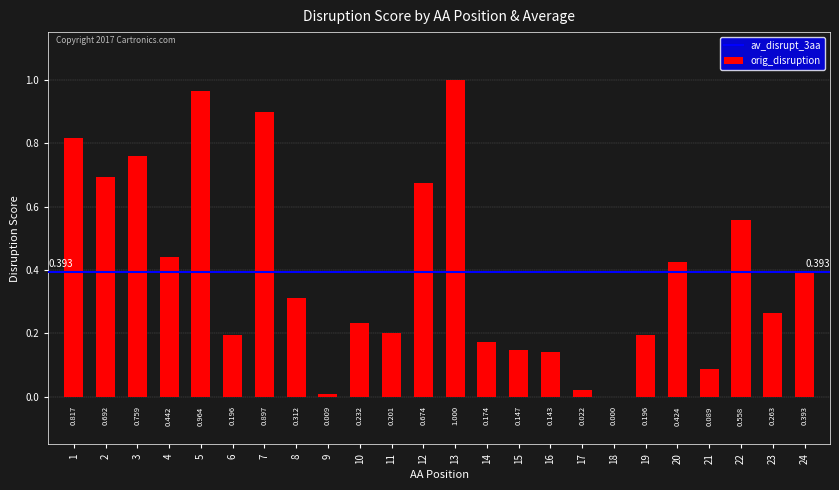

What is the change in value from 6 to 16?

-0.1